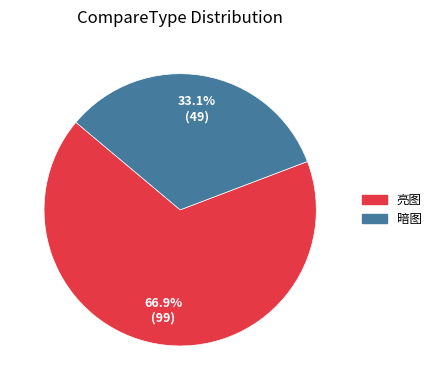

What percentage is the 亮图 slice, to the nearest percent?

67%